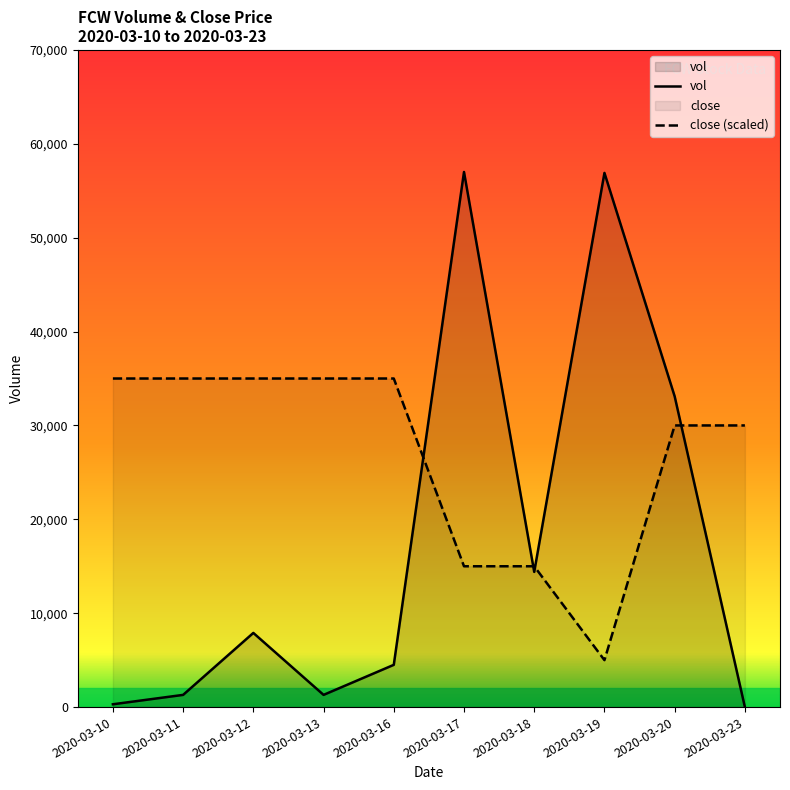

Reading left to right, list all the values displayed in this chart.

vol: 2020-03-10=300.0	2020-03-11=1300.0	2020-03-12=7900.0	2020-03-13=1300.0	2020-03-16=4500.0	2020-03-17=57000.0	2020-03-18=14400.0	2020-03-19=56900.0	2020-03-20=33100.0	2020-03-23=0.0
close: 2020-03-10=35000.0	2020-03-11=35000.0	2020-03-12=35000.0	2020-03-13=35000.0	2020-03-16=35000.0	2020-03-17=15000.0	2020-03-18=15000.0	2020-03-19=5000.0	2020-03-20=30000.0	2020-03-23=30000.0